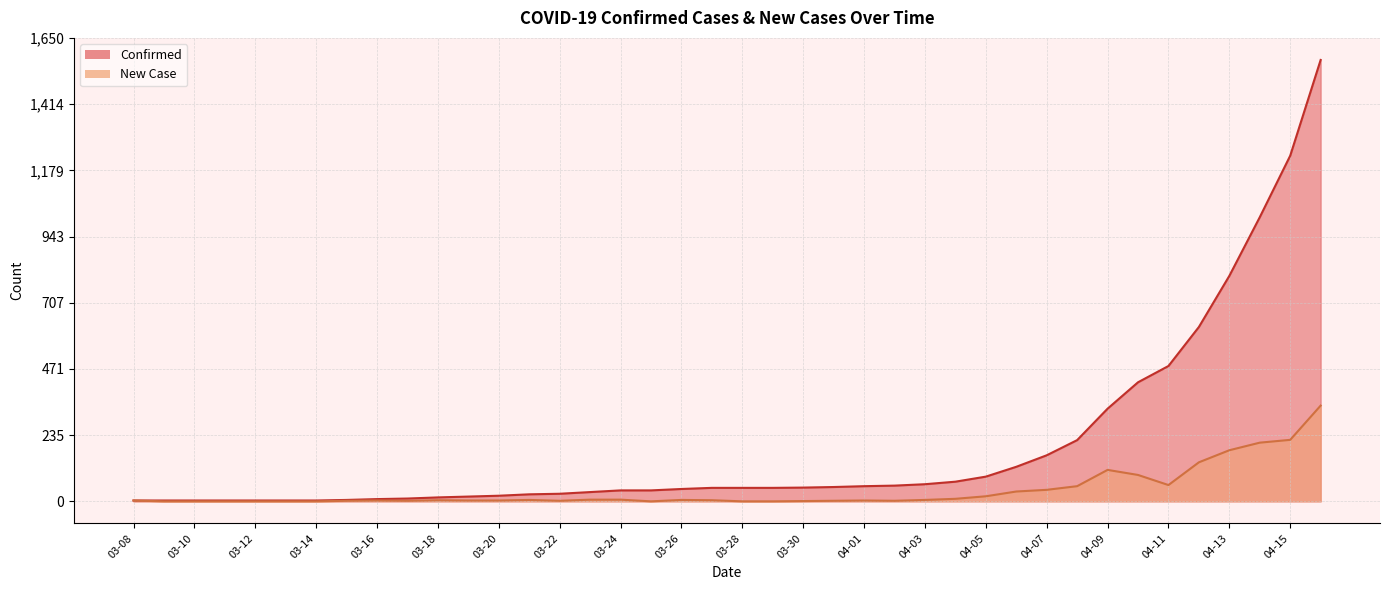

What is the difference between the second highest and second lowest values in the New Case series?

219